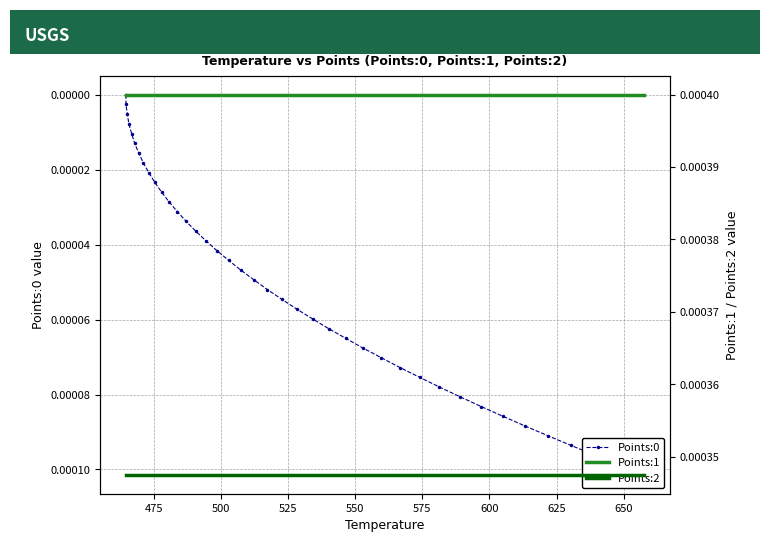

Which series has the widest spread of values?

Points:0